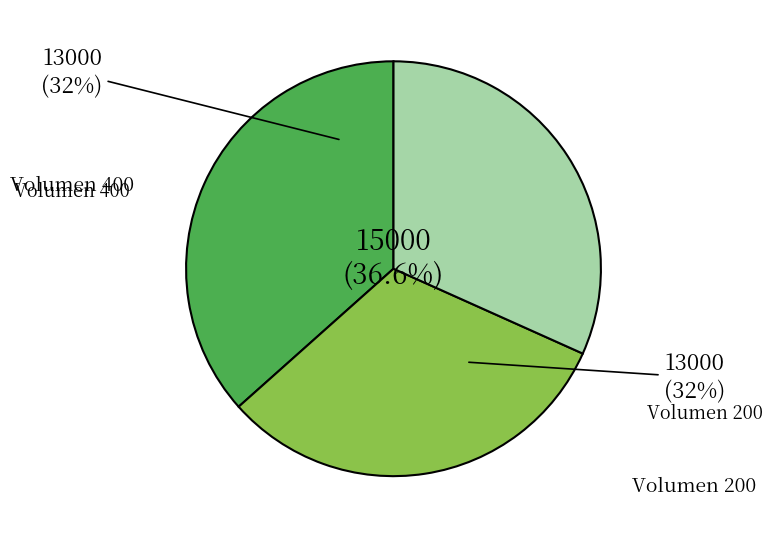

To the nearest percent, what is the combined percentage of 500 and 400?

68%